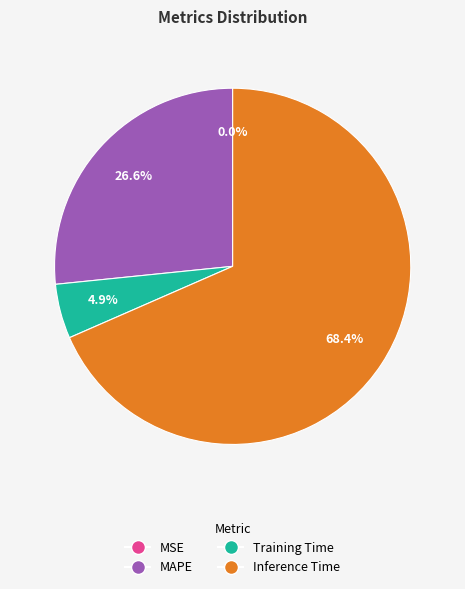

Does any single category account for the majority?

Yes